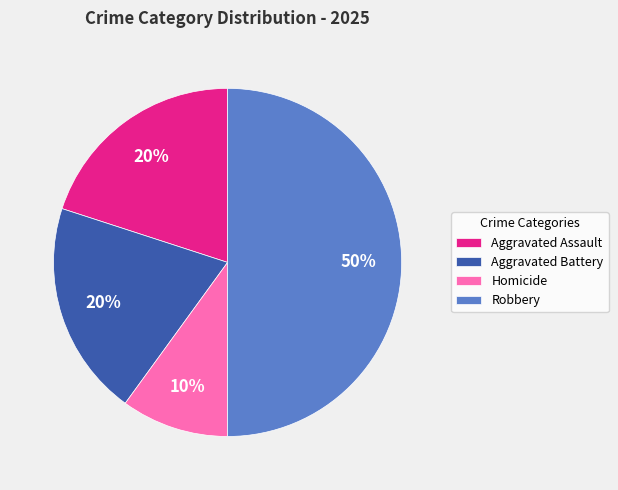

Combined, do Homicide and Aggravated Battery account for over 50%?

No